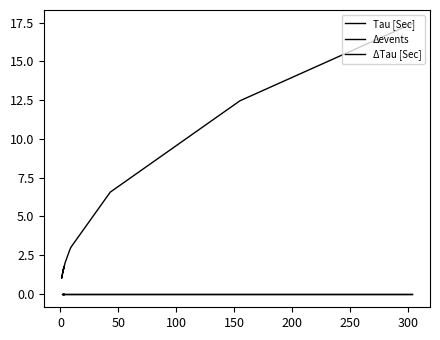

What are all the series names shown in the legend?

Tau [Sec], Δevents, ΔTau [Sec]